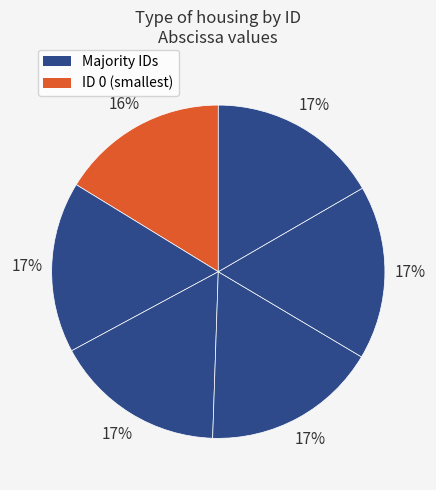

How many segments does this pie chart have?

6